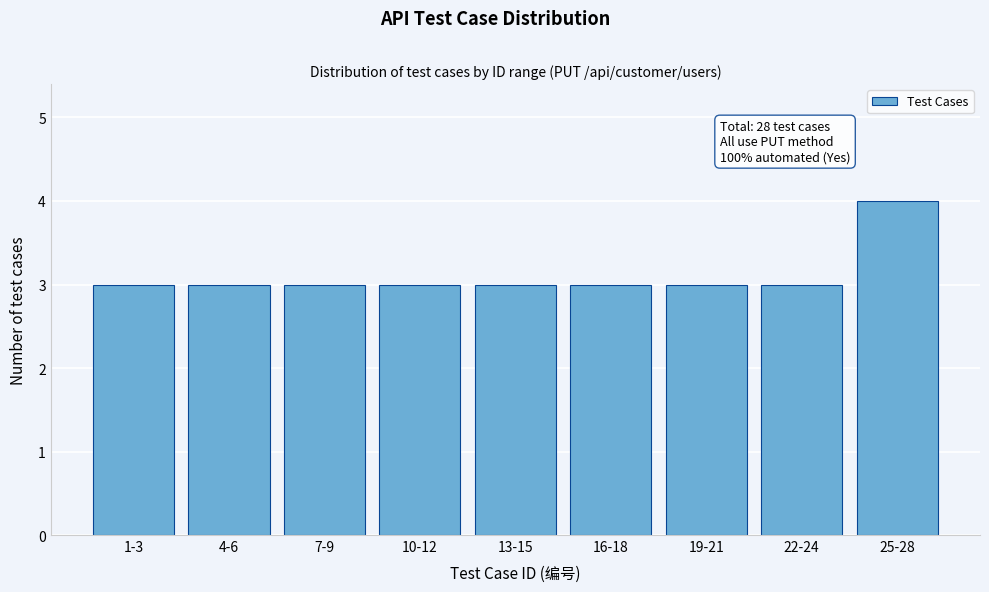

Reading left to right, list all the values displayed in this chart.

3	3	3	3	3	3	3	3	4